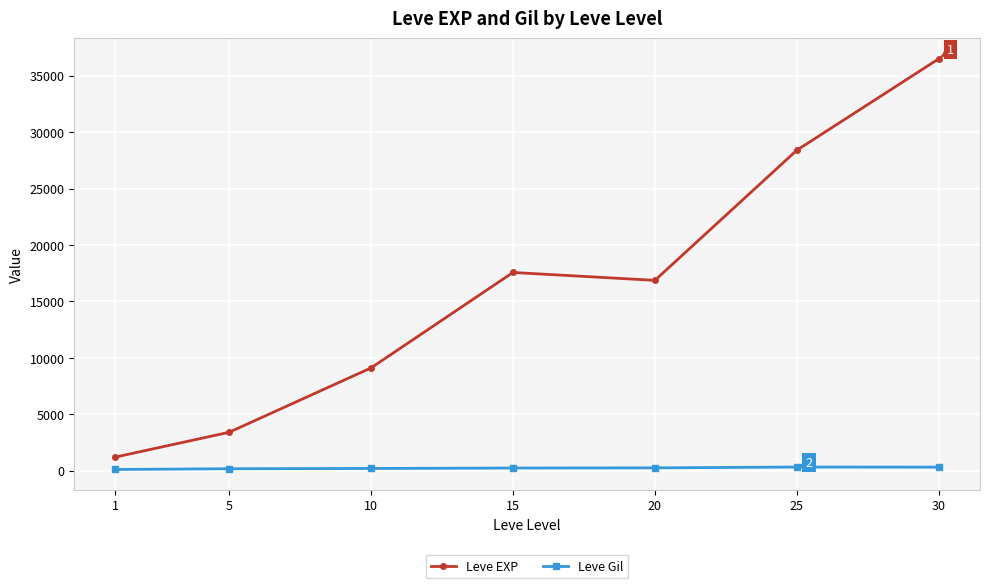

What is the average value of the Leve Gil series?

235.0